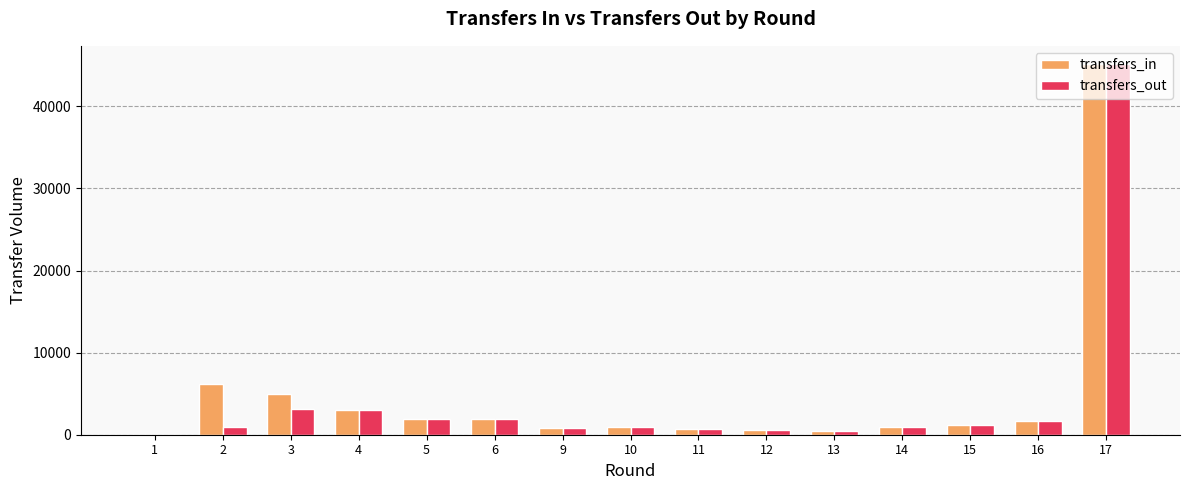

Count the number of categories in the chart.

15